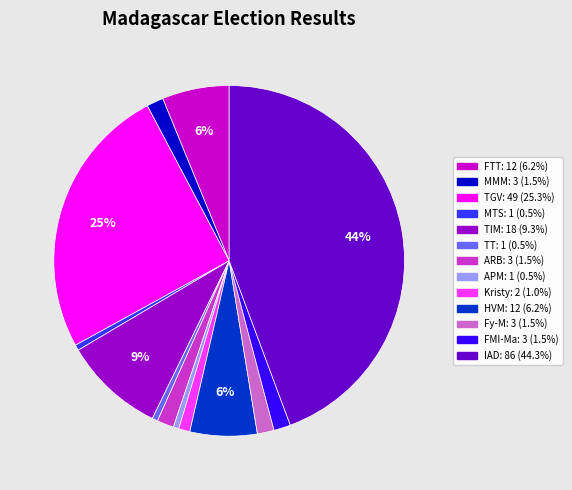

Count the number of slices in the pie.

13